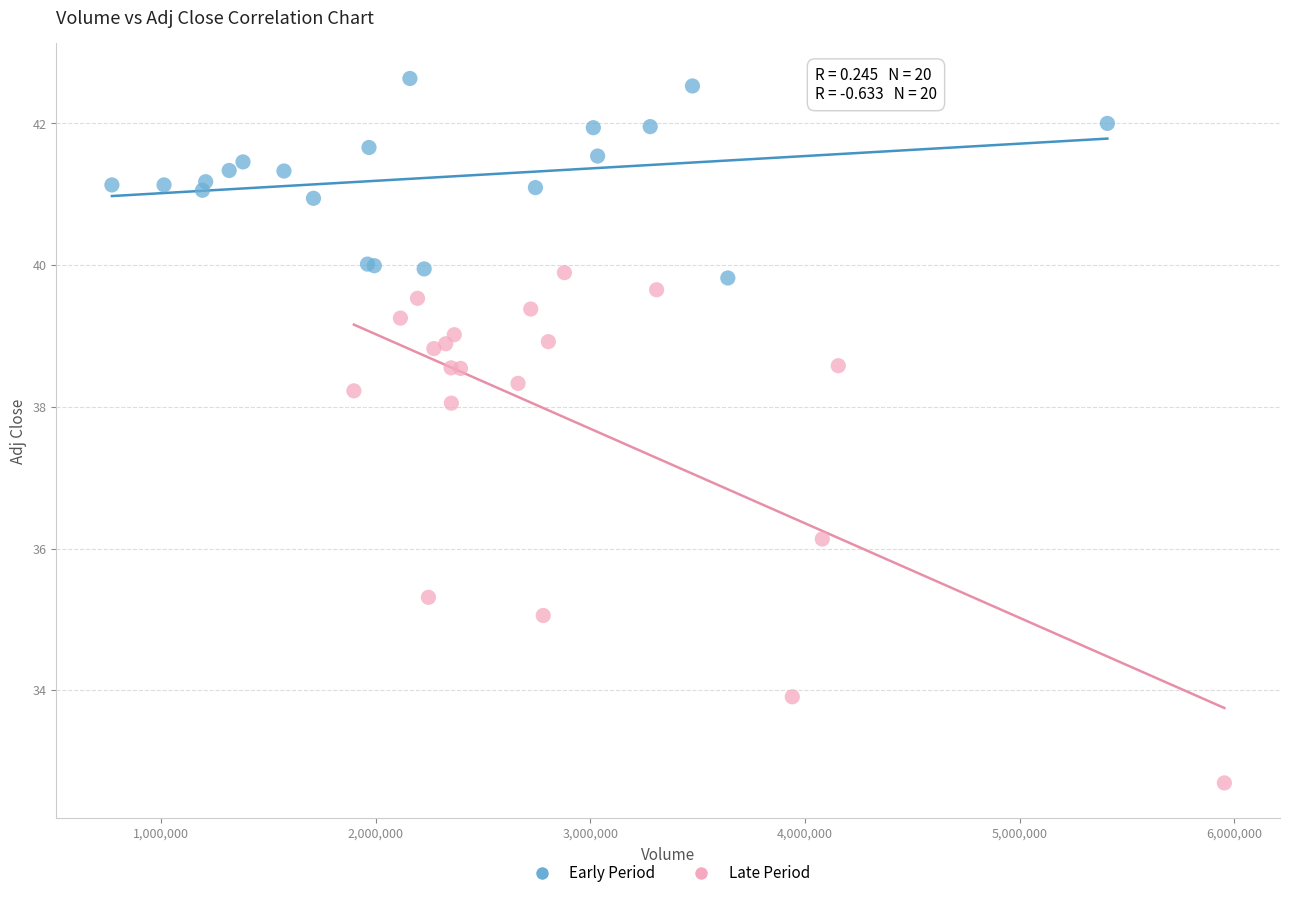

What are all the series names shown in the legend?

Early Period, Late Period